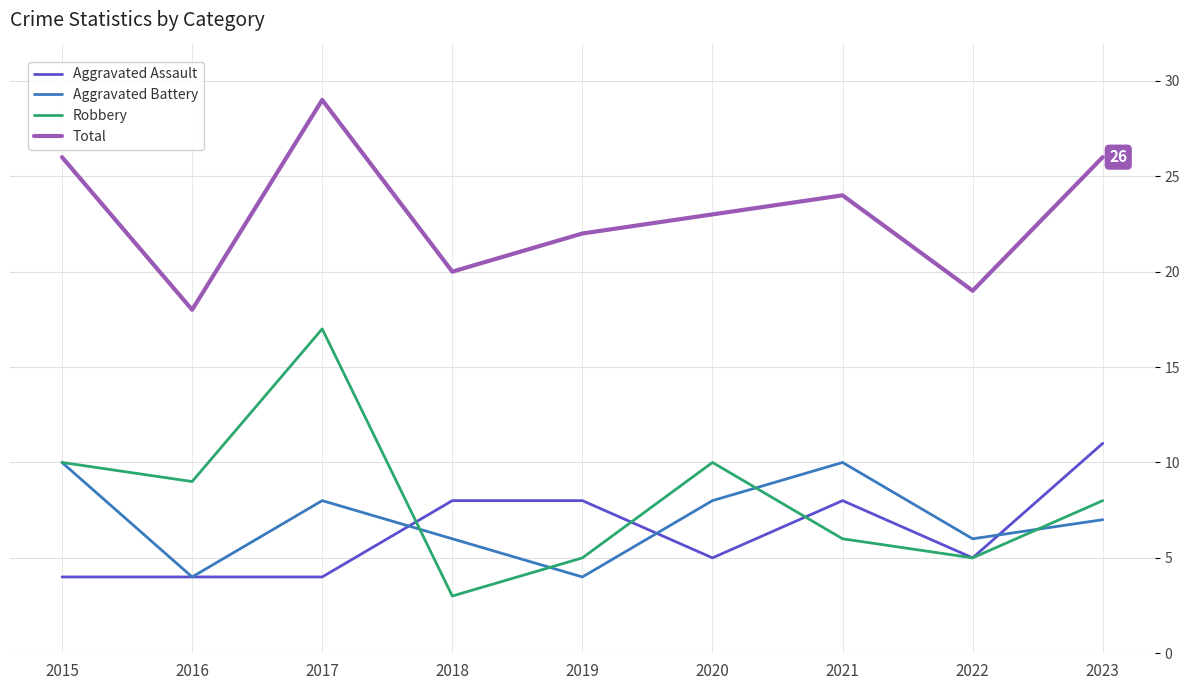

True or false: Aggravated Battery and Aggravated Assault cross at least once.

True